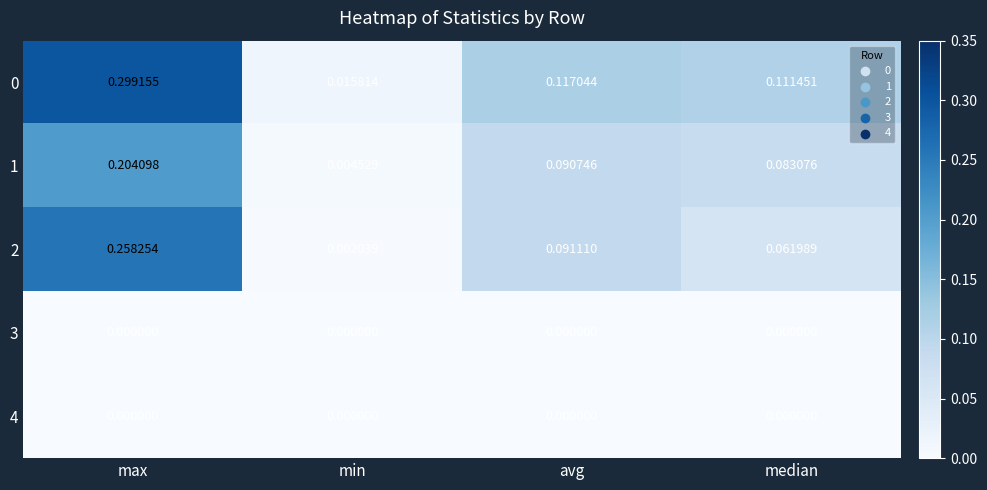

Where is 2 nearest to the value 0?

min